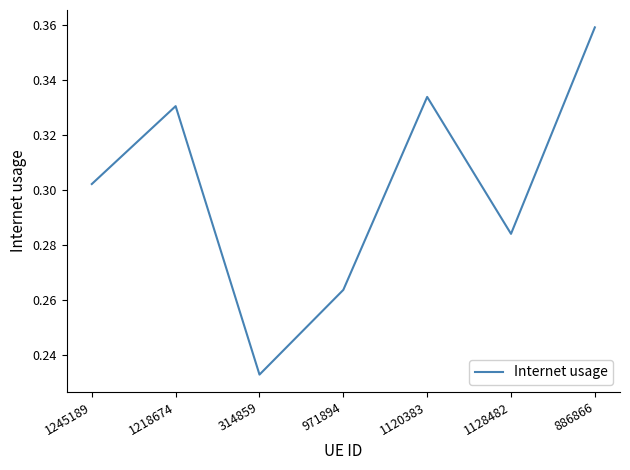

True or false: there are more than 2 points higher than both neighbors.

False